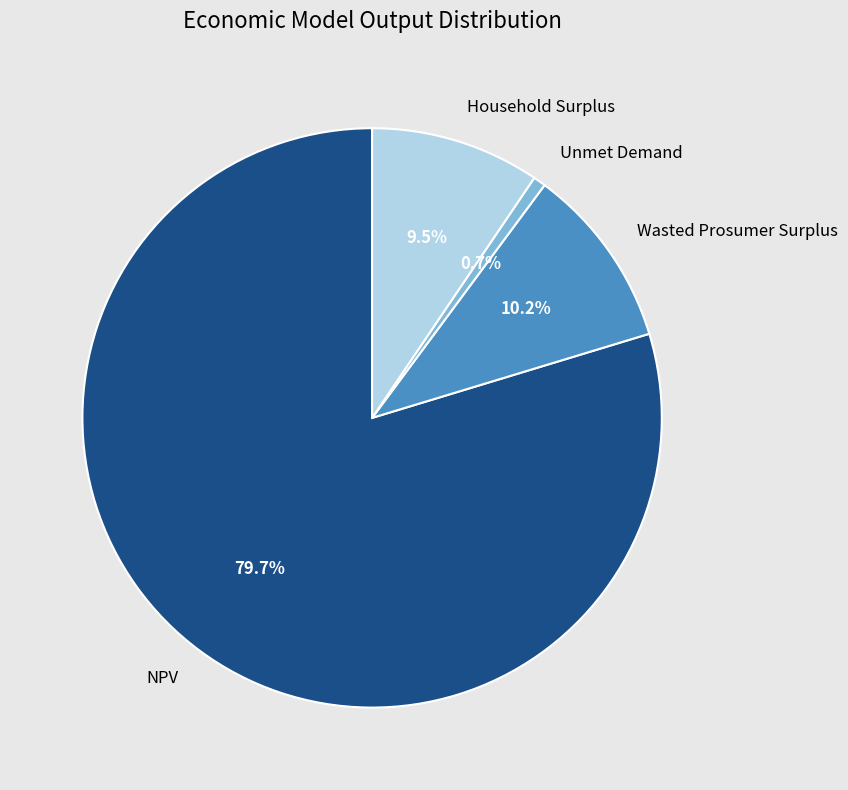

Rank the categories by value from highest to lowest.

NPV, Wasted Prosumer Surplus, Household Surplus, Unmet Demand